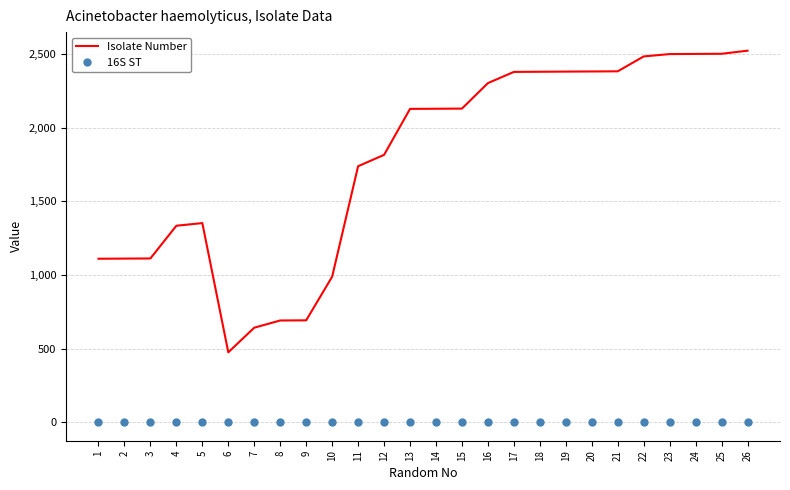

Which series changed the most between 2 and 14?

Isolate Number